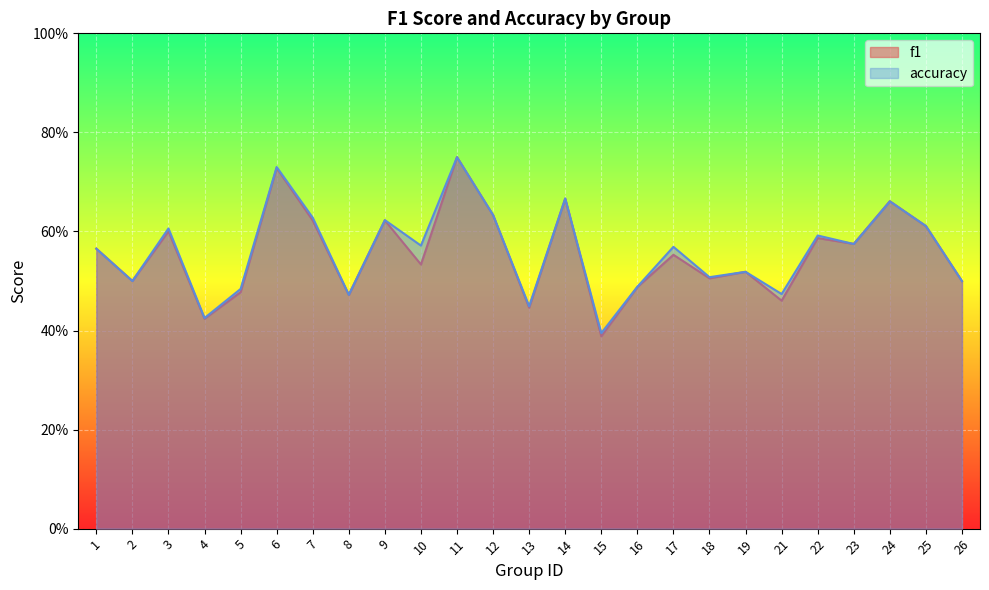

What is the value of the accuracy point at the 19th from the left?

0.5